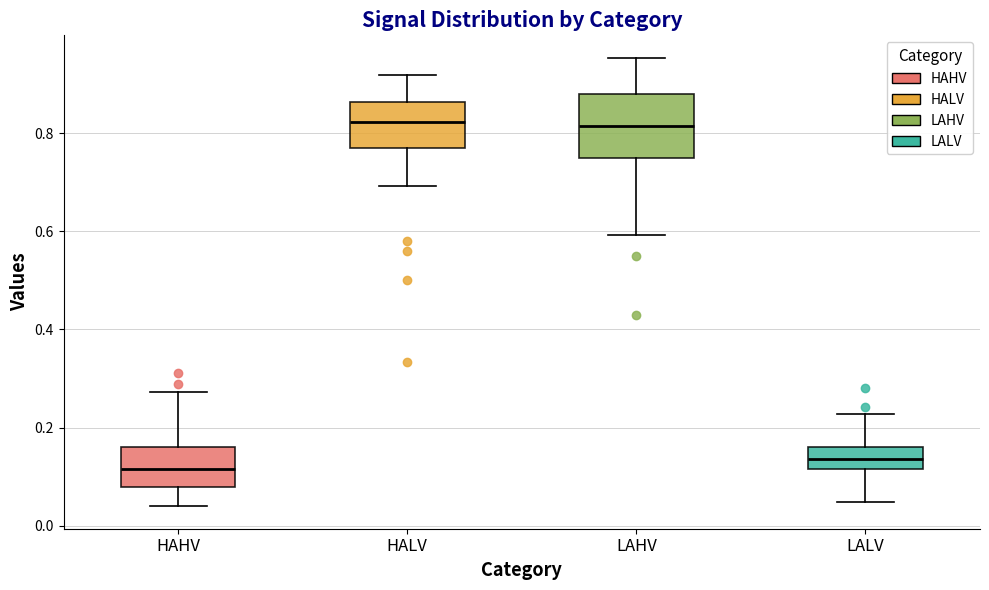

Which box is the tallest, from its lower edge to its upper edge?

LAHV